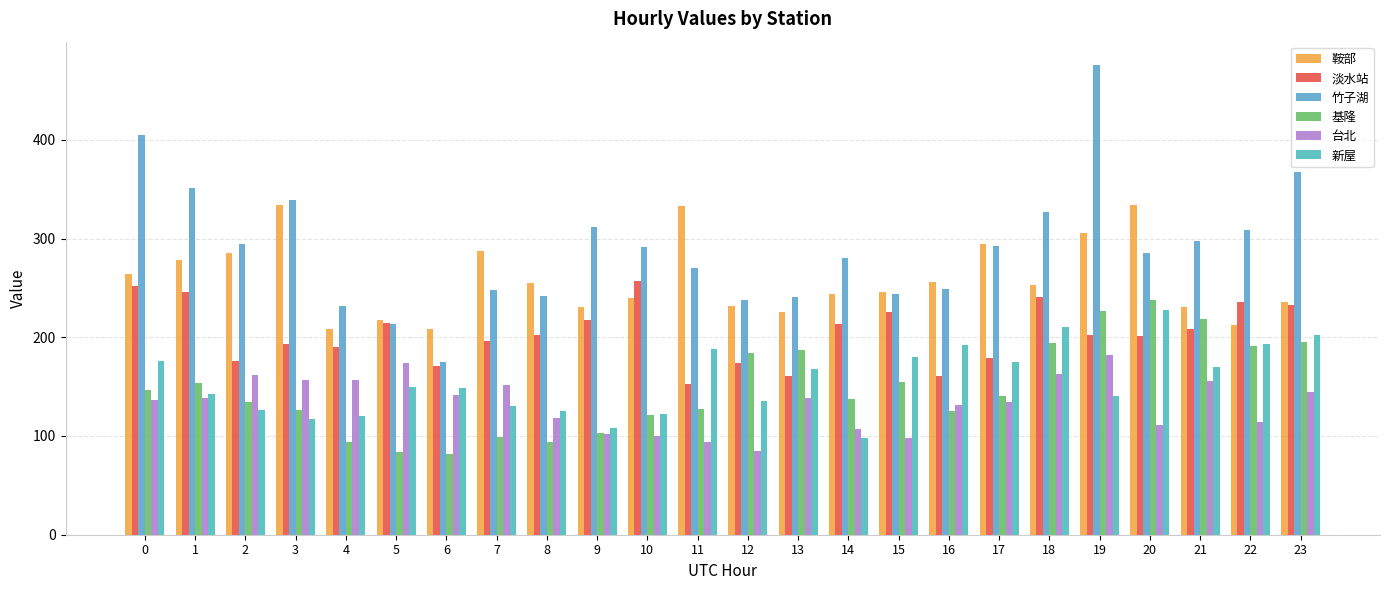

At 8, list the series in order from largest to smallest.

鞍部, 竹子湖, 淡水站, 新屋, 台北, 基隆